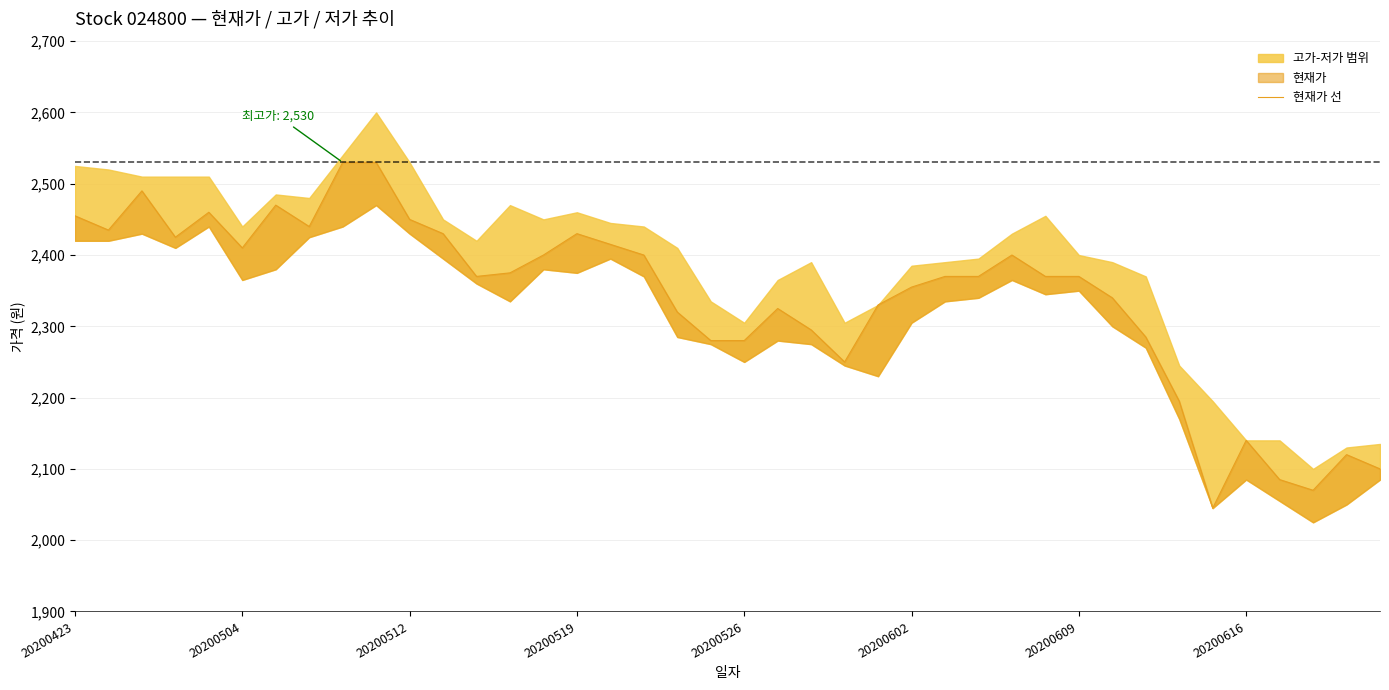

Does the chart display data point markers on the line(s)?

No